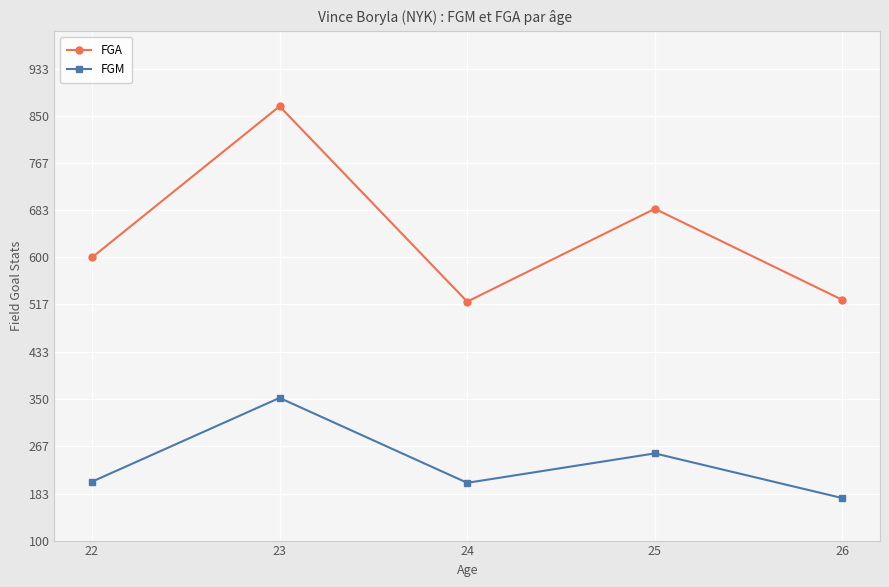

Which series has the largest total across all categories?

FGA